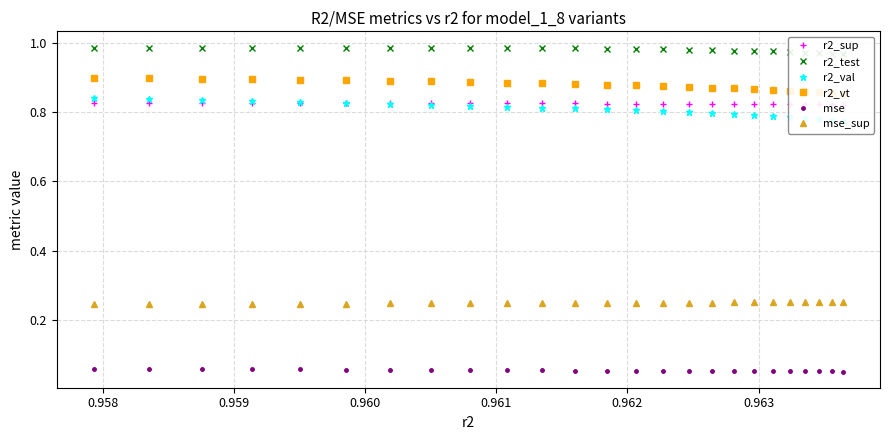

True or false: mse has more than 0 interior local peaks.

False